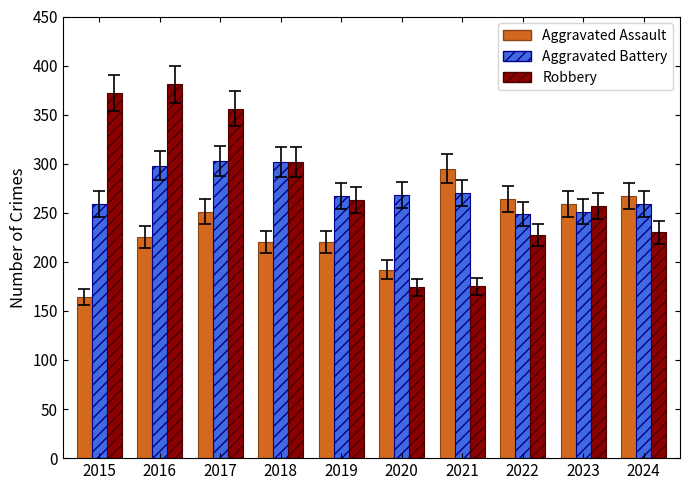

List the series in order of their peak value, highest first.

Robbery, Aggravated Battery, Aggravated Assault